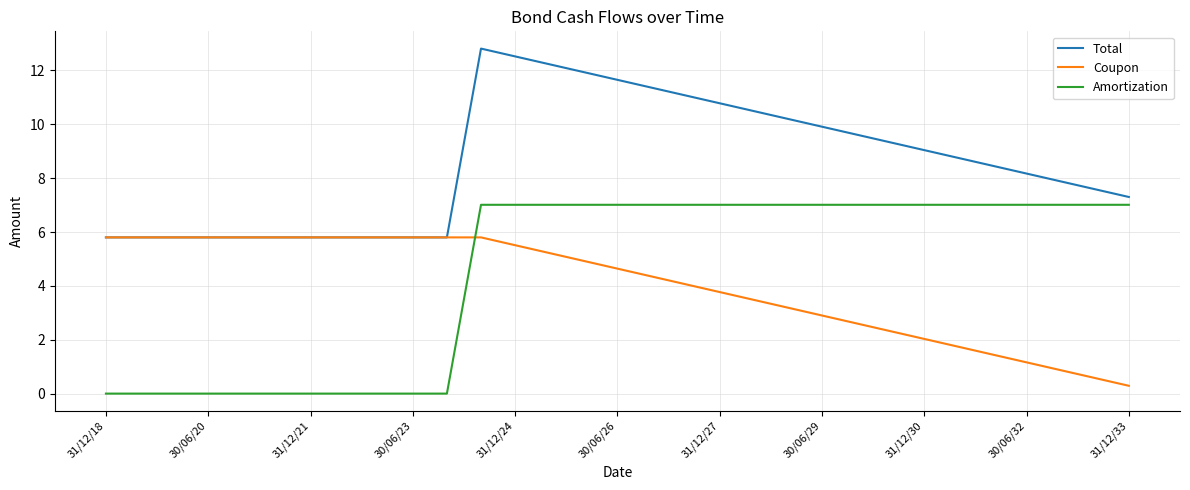

What is the maximum value for Coupon?

5.8